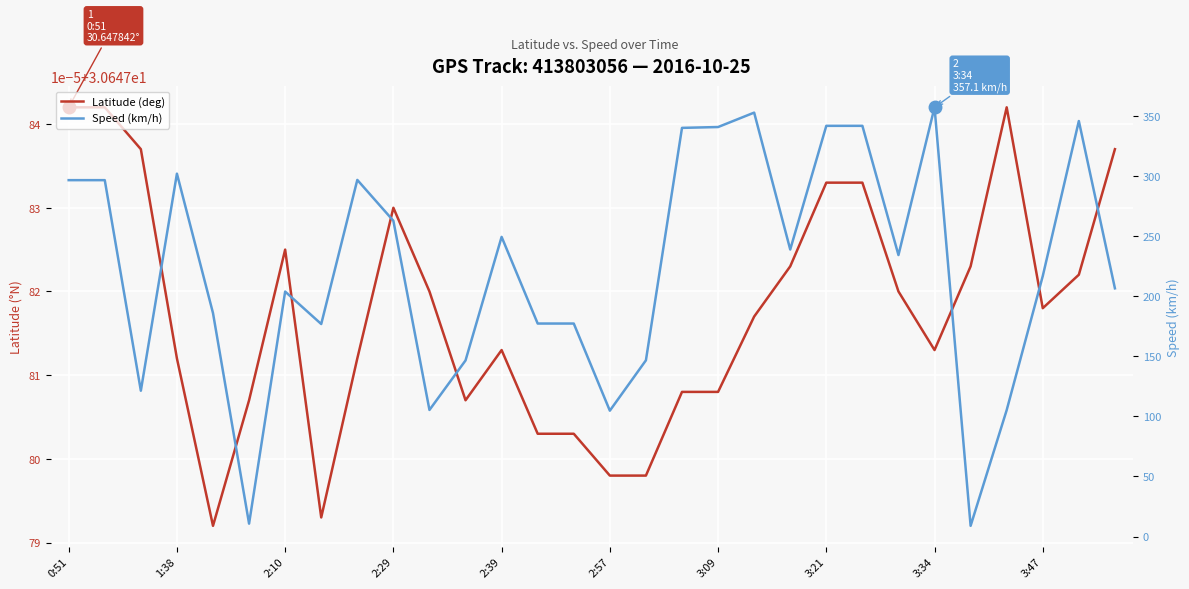

What is the label of the 9th point from the right?

3:21